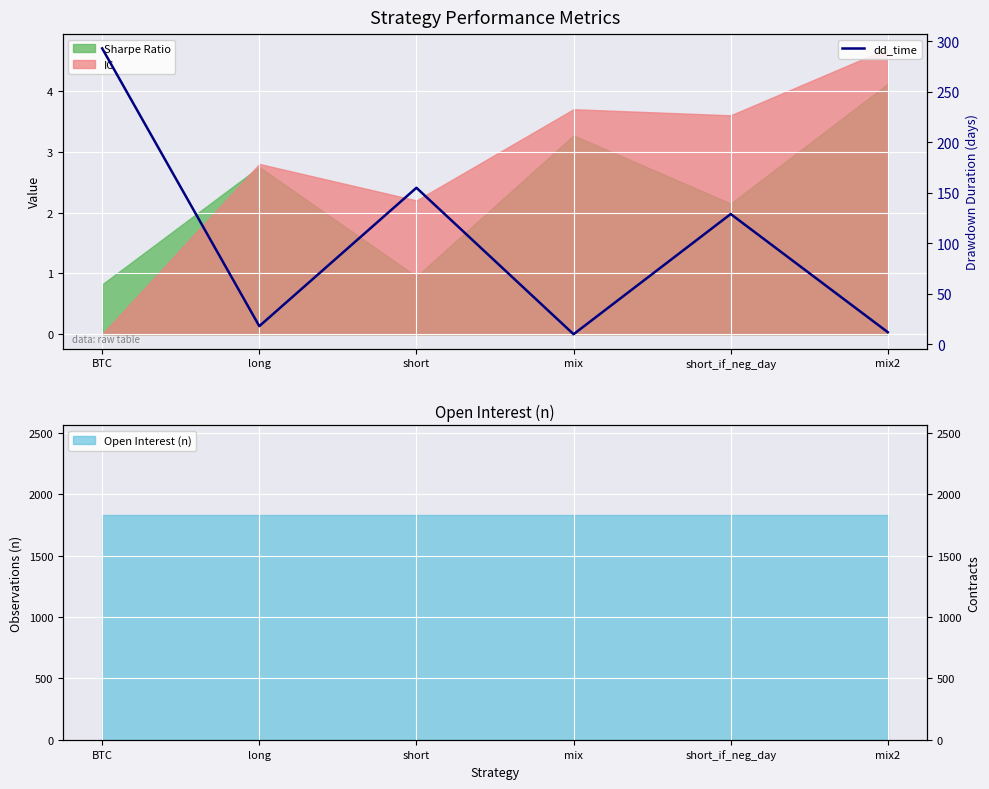

Does the chart display data point markers on the line(s)?

No